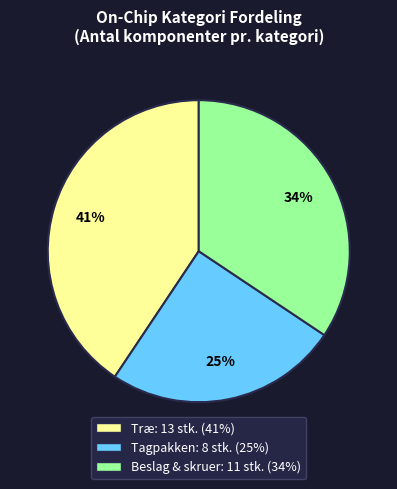

Is there any slice that represents more than half of the pie?

No